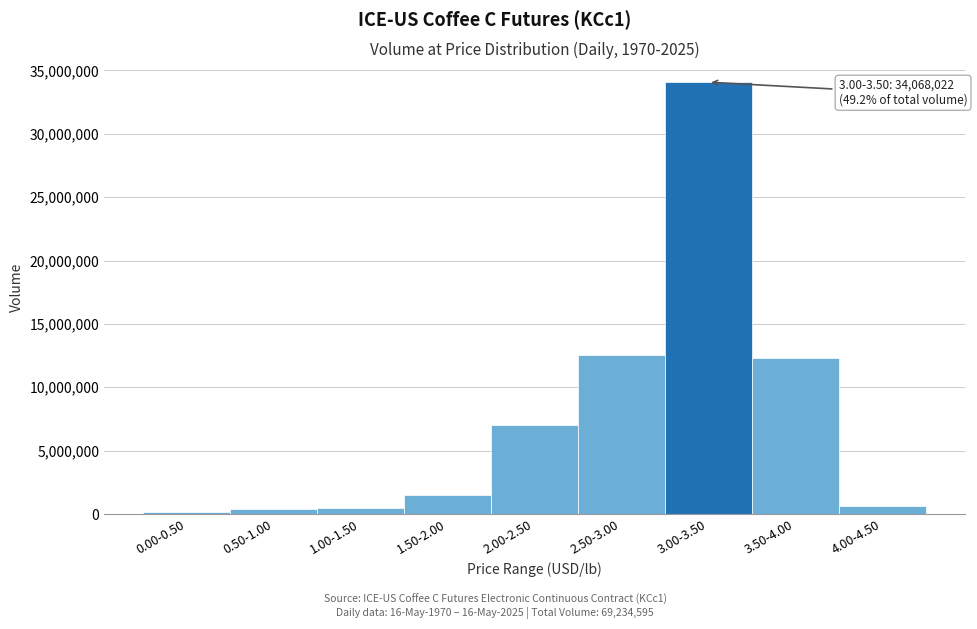

What is the difference between the maximum and second lowest values?

33661265